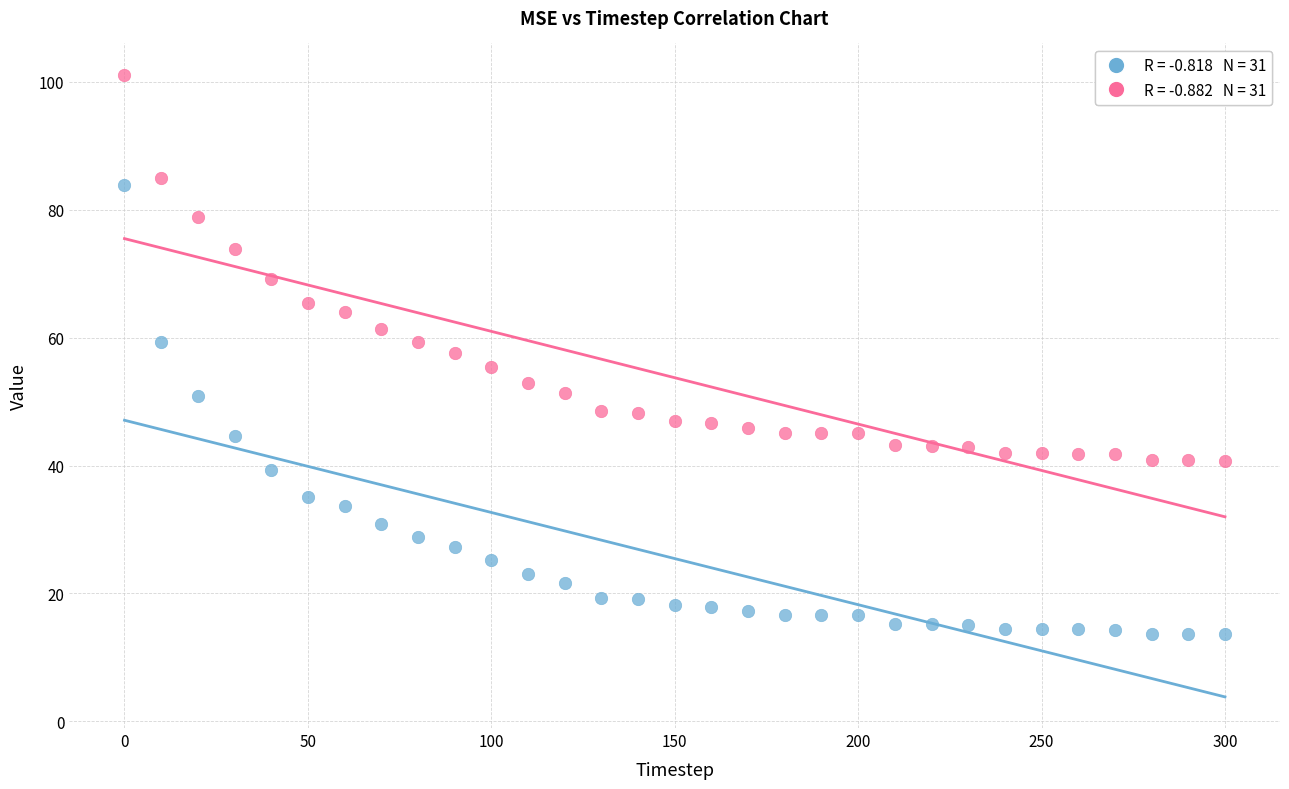

Across all data points, what is the range of X values (max minus min)?

300.0